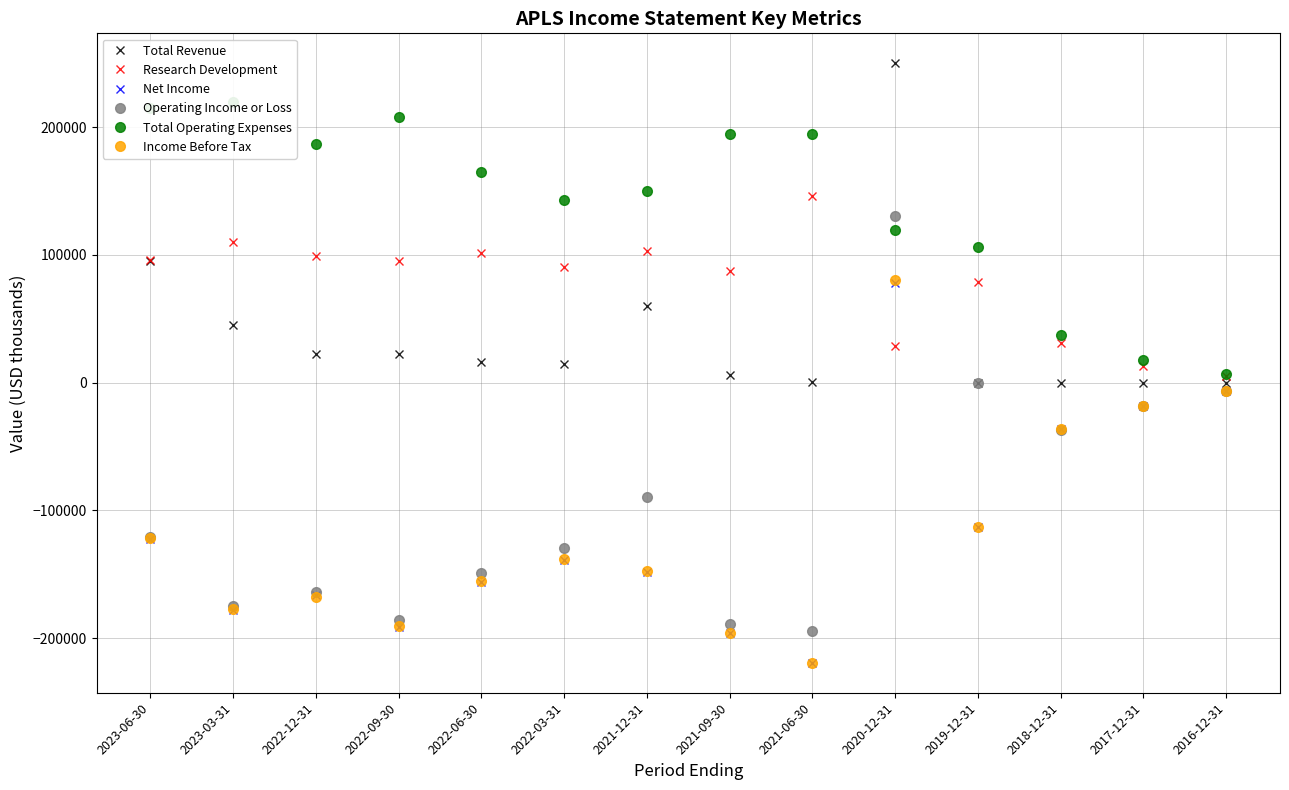

What is the sum of the Total Revenue values at 2023-06-30 and 2019-12-31?

95000